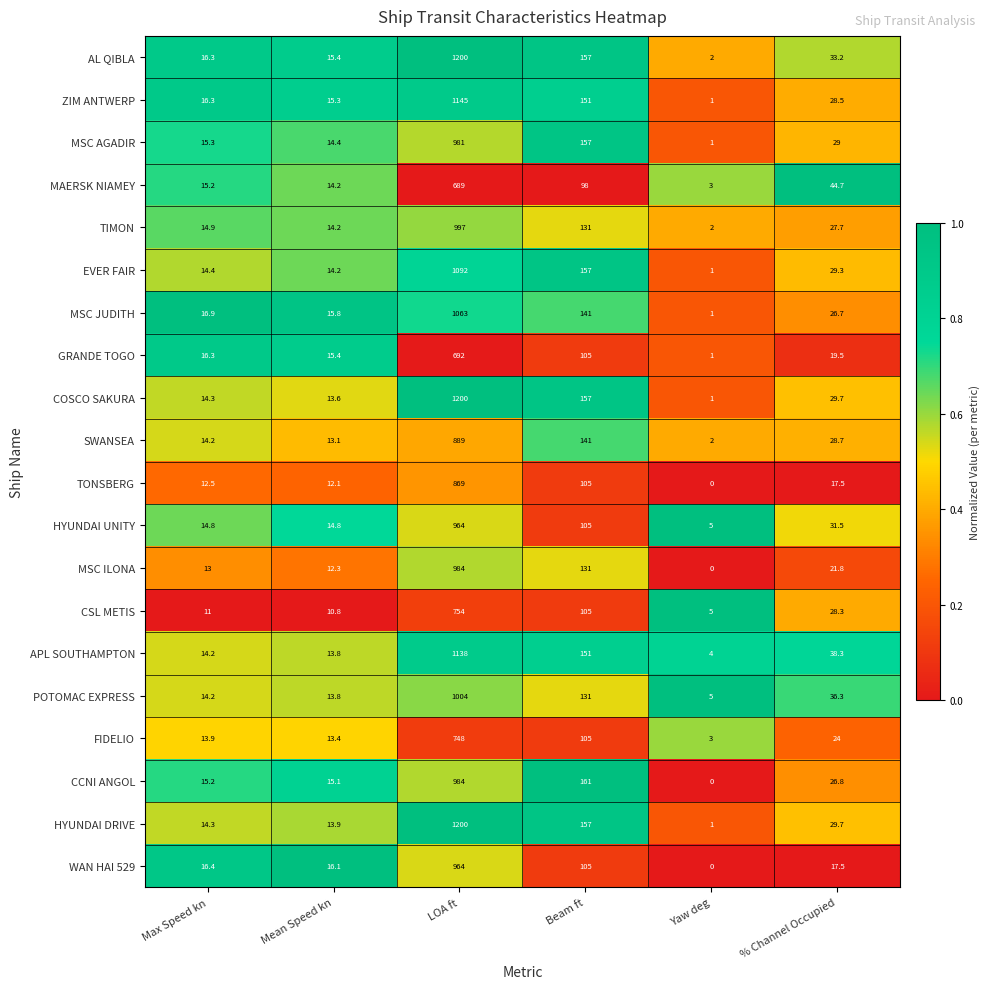

What is the spread (max minus min) of values at LOA ft?

511.0